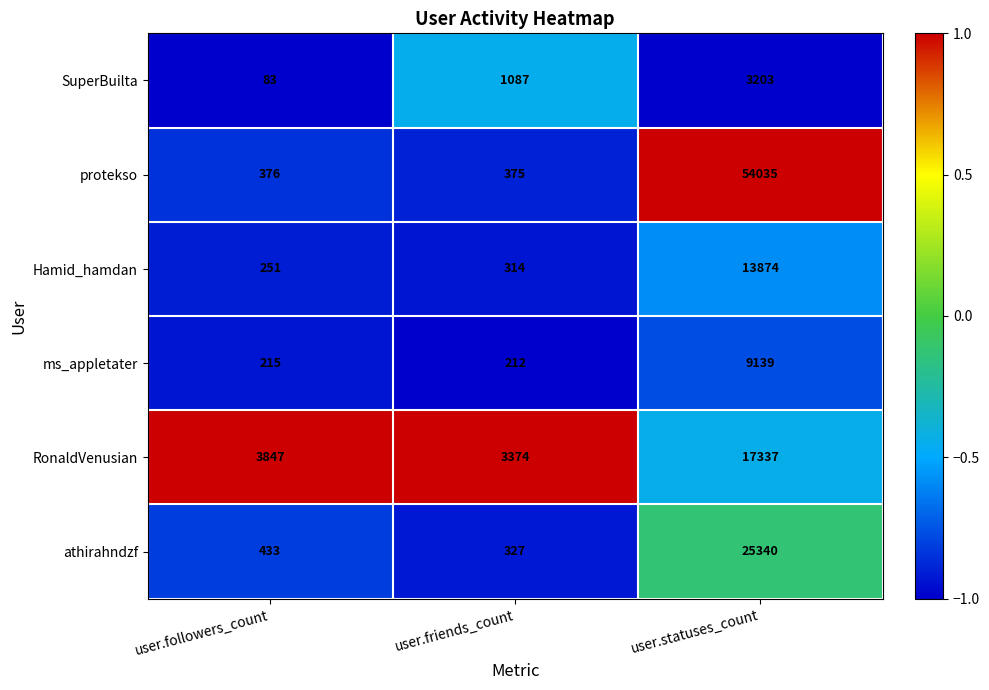

Reading left to right, list all the values displayed in this chart.

SuperBuilta: user.followers_count=83	user.friends_count=1087	user.statuses_count=3203
protekso: user.followers_count=376	user.friends_count=375	user.statuses_count=54035
Hamid_hamdan: user.followers_count=251	user.friends_count=314	user.statuses_count=13874
ms_appletater: user.followers_count=215	user.friends_count=212	user.statuses_count=9139
RonaldVenusian: user.followers_count=3847	user.friends_count=3374	user.statuses_count=17337
athirahndzf: user.followers_count=433	user.friends_count=327	user.statuses_count=25340